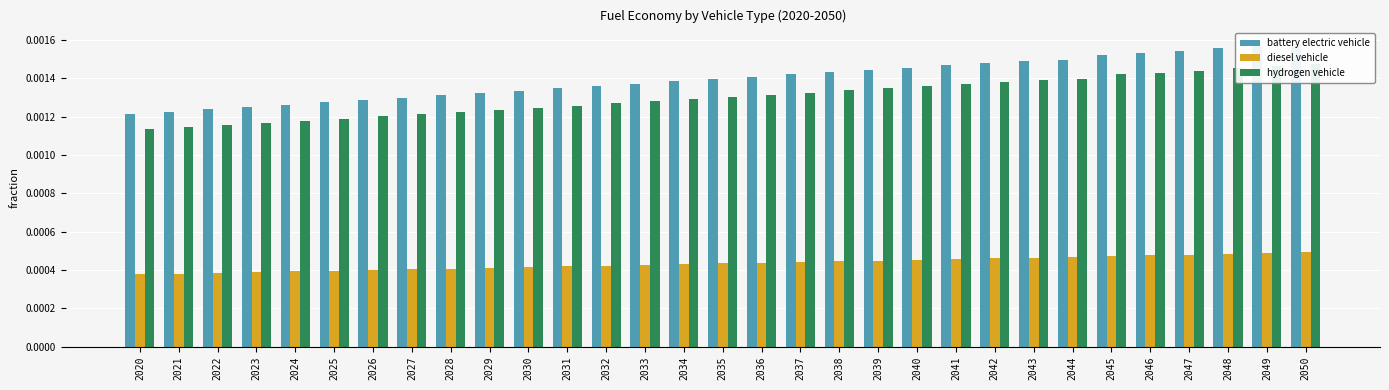

At which label does battery electric vehicle reach its peak?

2050